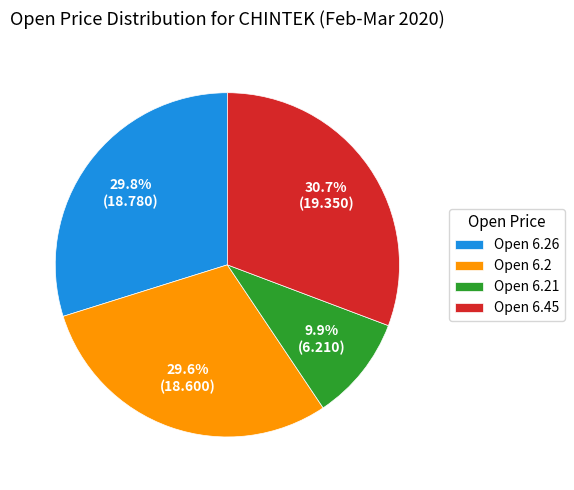

Count the number of slices in the pie.

4